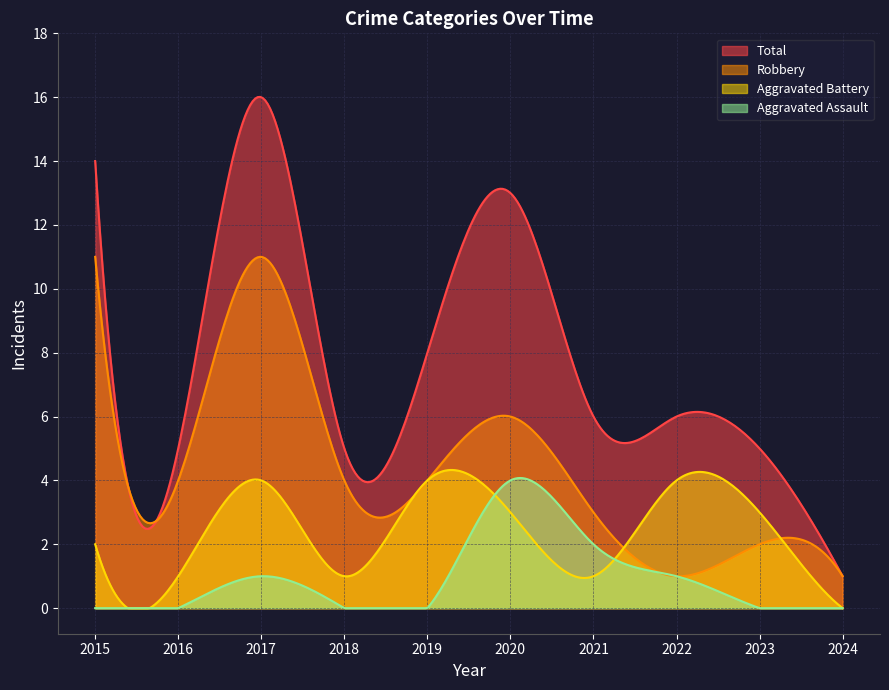

How many lines are shown in the chart?

4